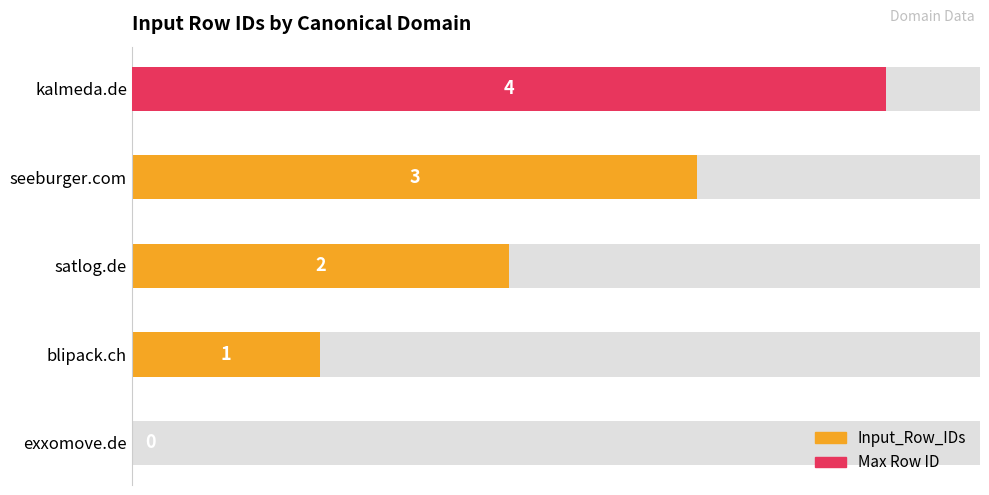

Are the bars horizontal?

Yes